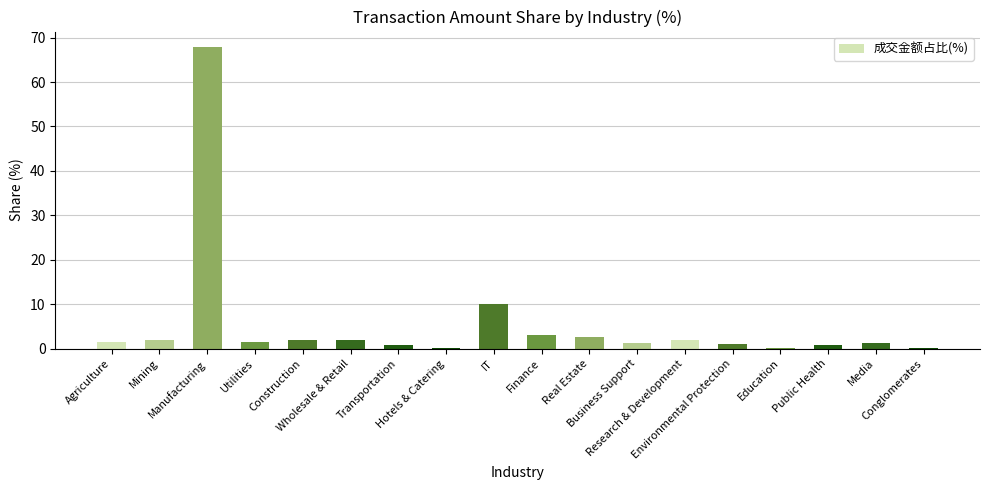

Are the bars grouped side by side (vs. stacked)?

No